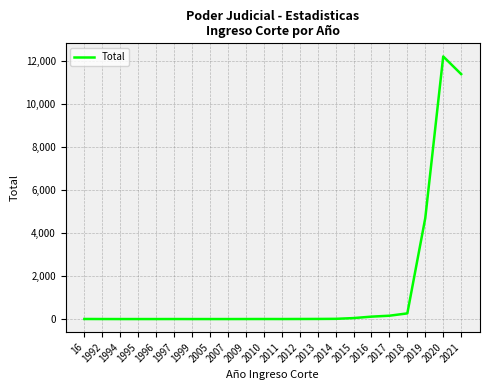

The chart shows a value of 4 at 2012. True or false?

True